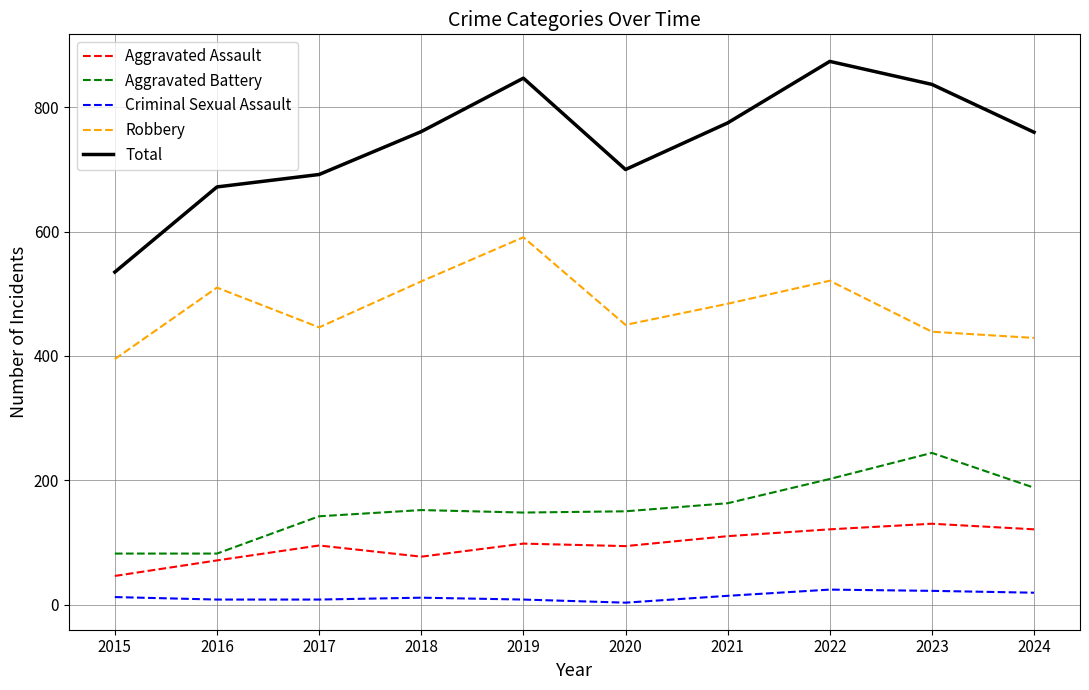

What is the sum of the Total values at 2016 and 2021?

1447